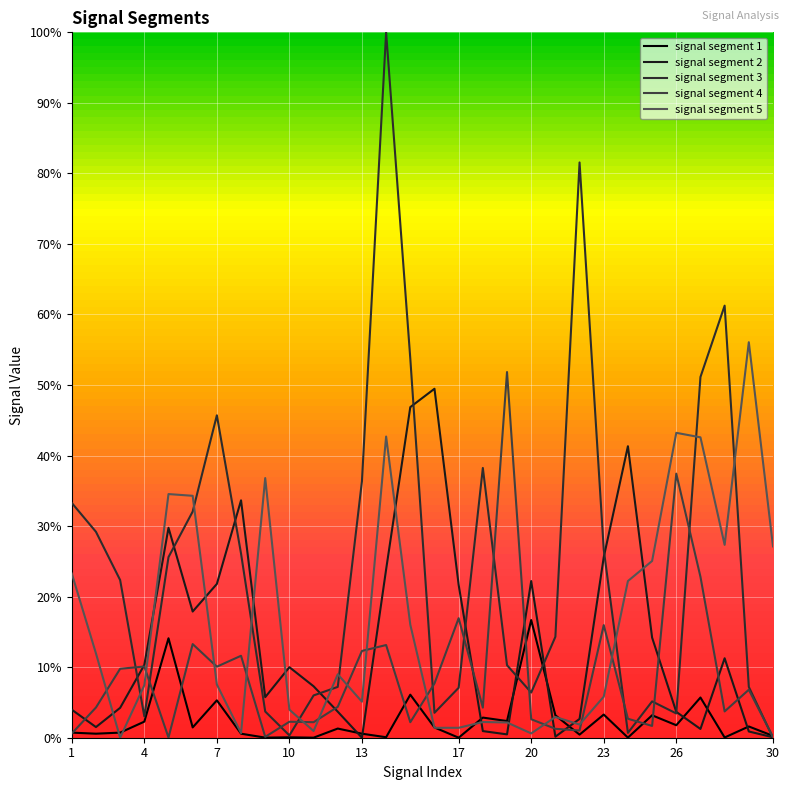

Which series has the widest spread of values?

signal segment 3